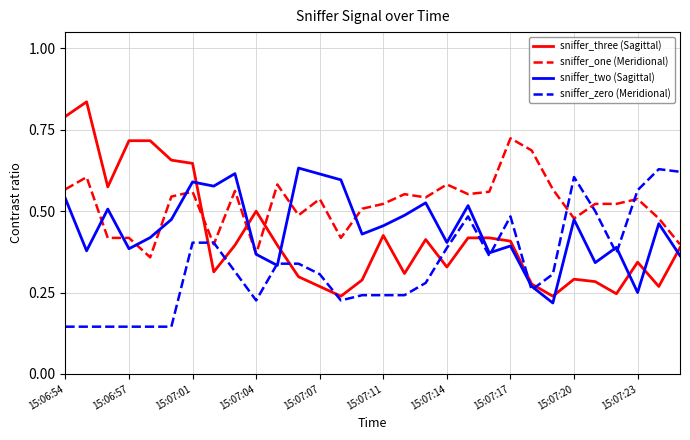

Which series ends up on top after the final intersection of sniffer_three (Sagittal) and sniffer_zero (Meridional)?

sniffer_zero (Meridional)